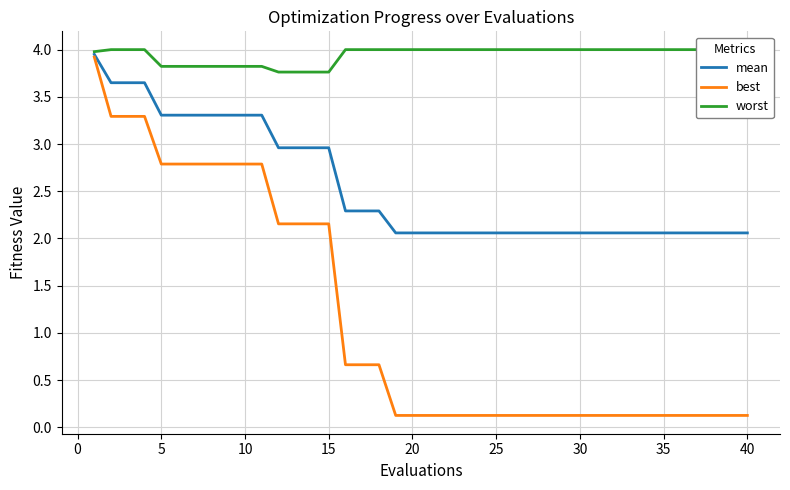

The best series shows 1.8 at 5. True or false?

False